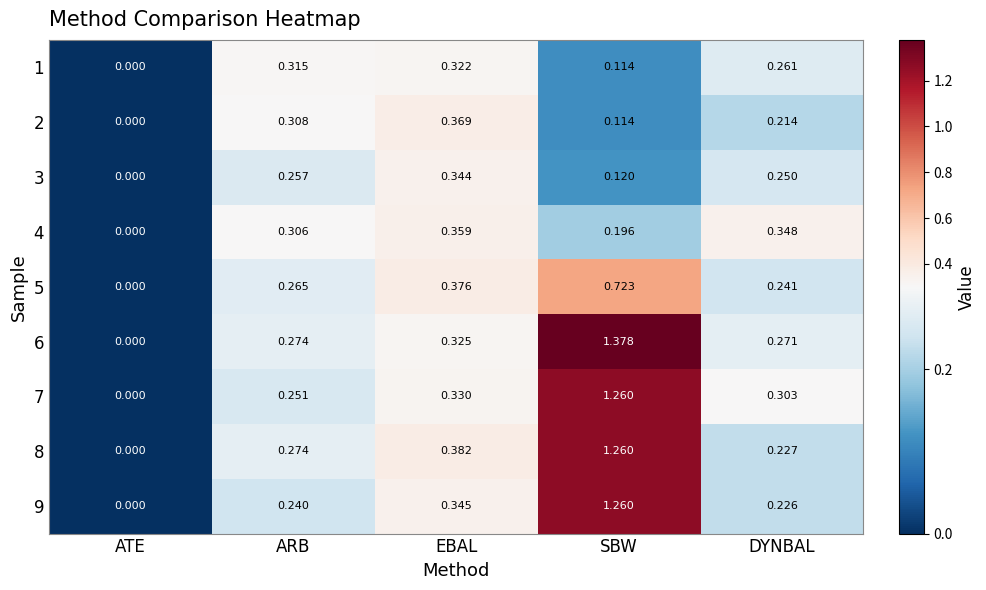

Which category has the lowest value across all series?

ATE